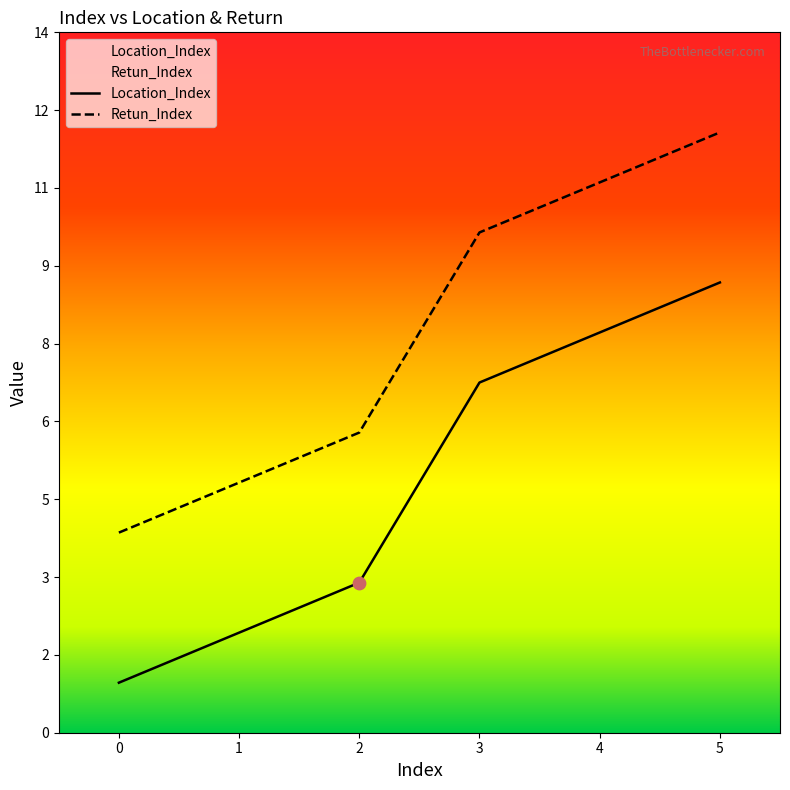

Which series contains the lowest Y value?

Location_Index